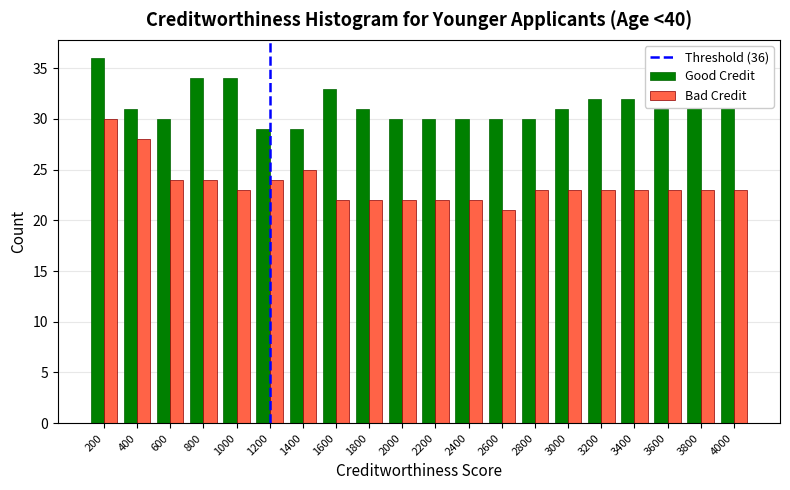

What is the sum of all Bad Credit values?

470